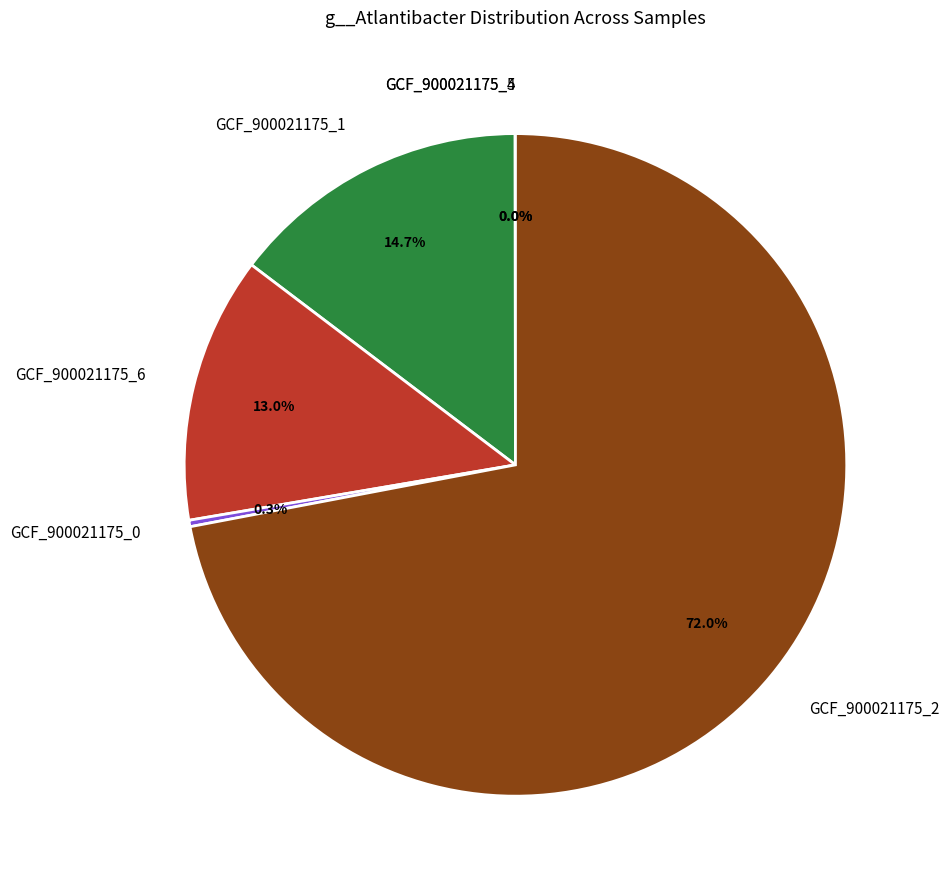

Does any single category account for the majority?

Yes